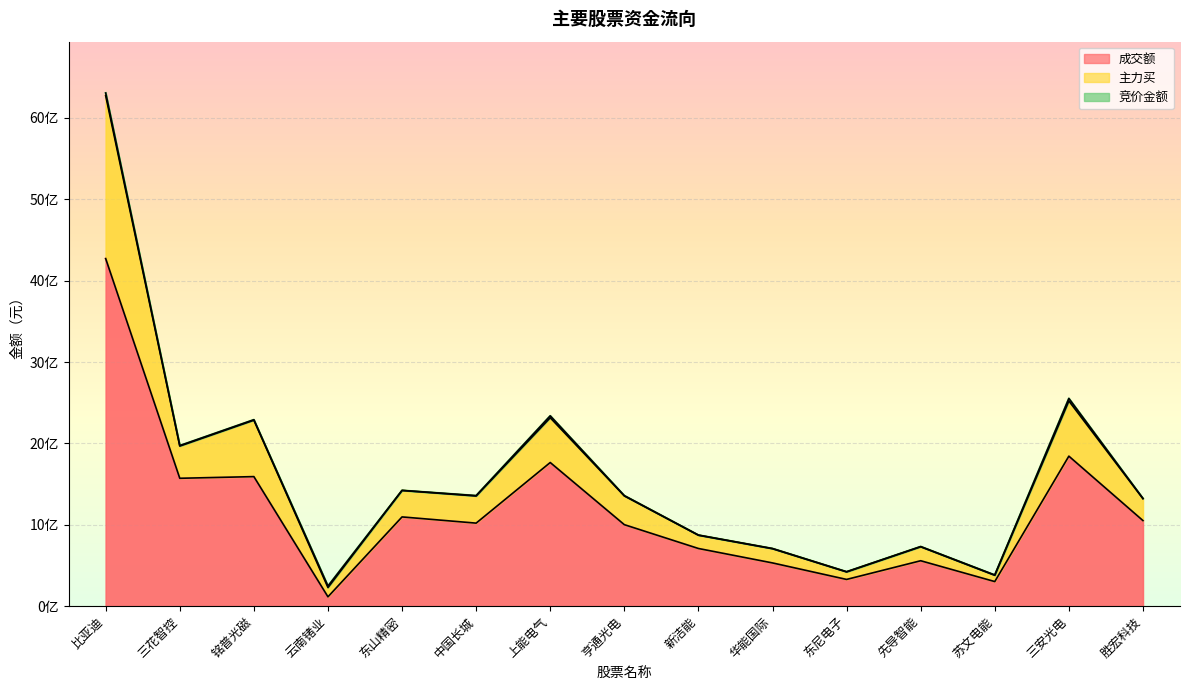

The 成交额 series shows 2451745269 at 比亚迪. True or false?

False